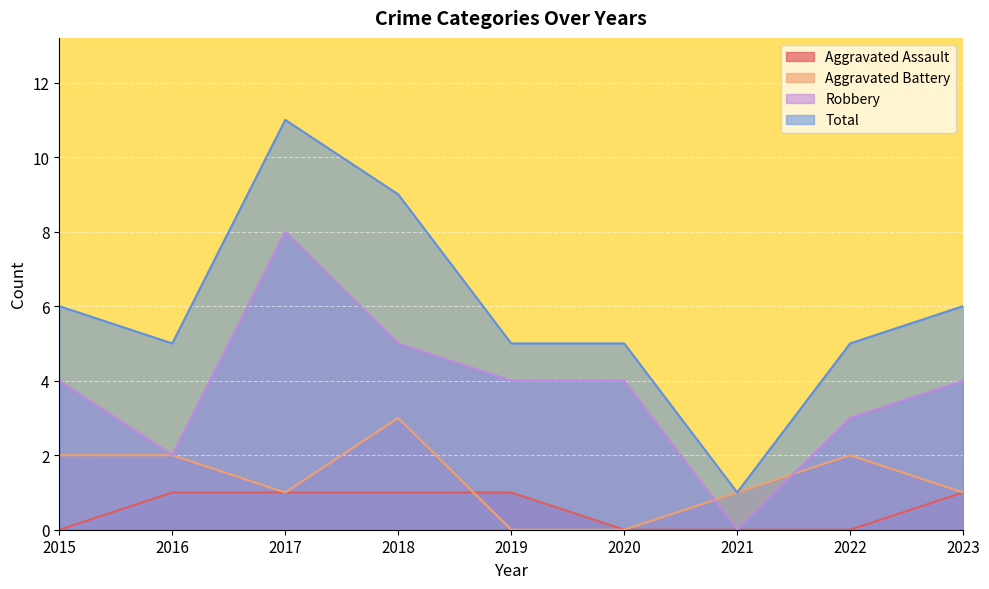

True or false: Aggravated Assault has a value of 1 at 2023.

False